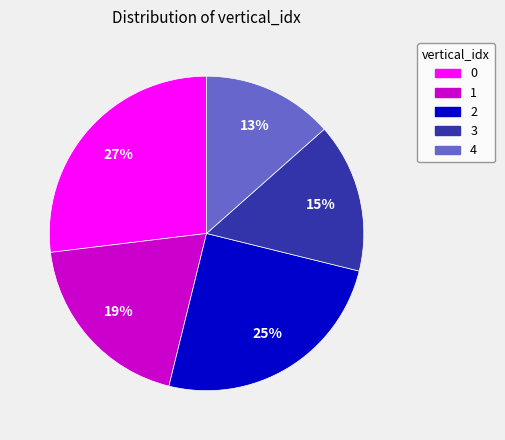

Which slice is the smallest?

4